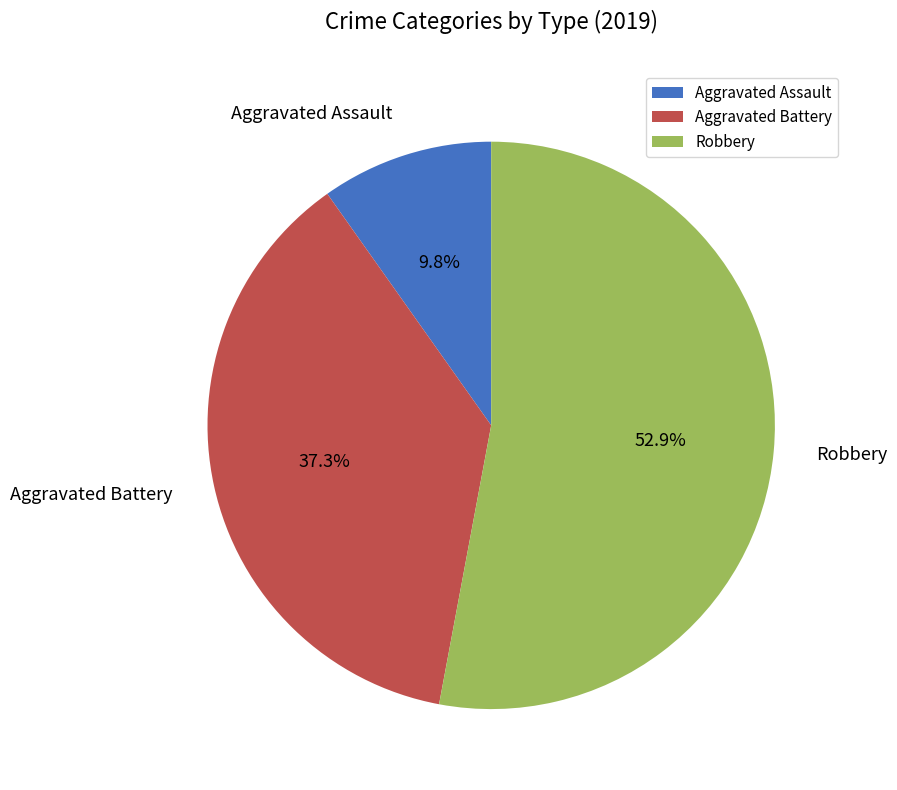

To the nearest percent, what portion does Aggravated Assault represent?

10%